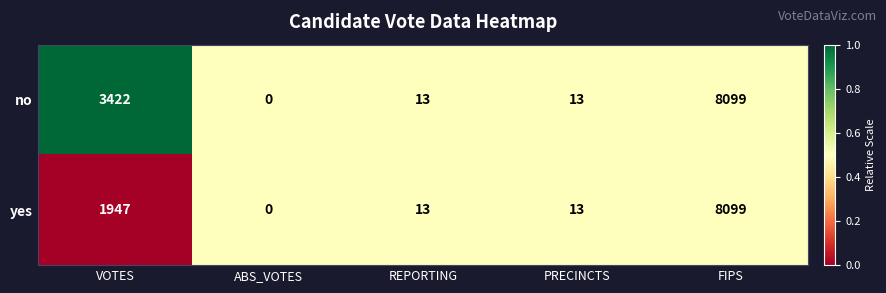

Read the no value at VOTES, to the nearest 10.

3420